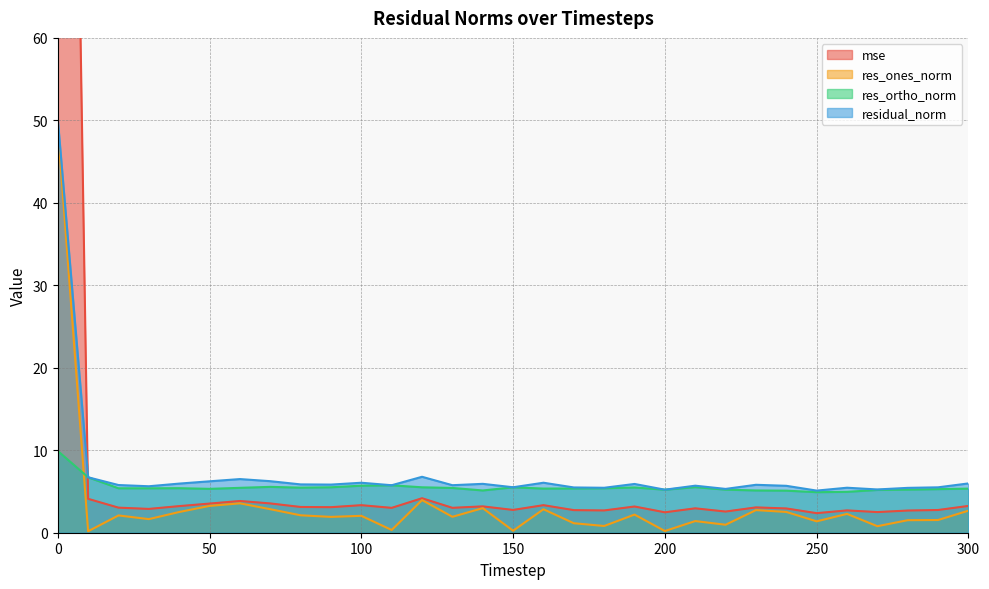

At 10, list the series in order from smallest to largest.

res_ones_norm, mse, res_ortho_norm, residual_norm